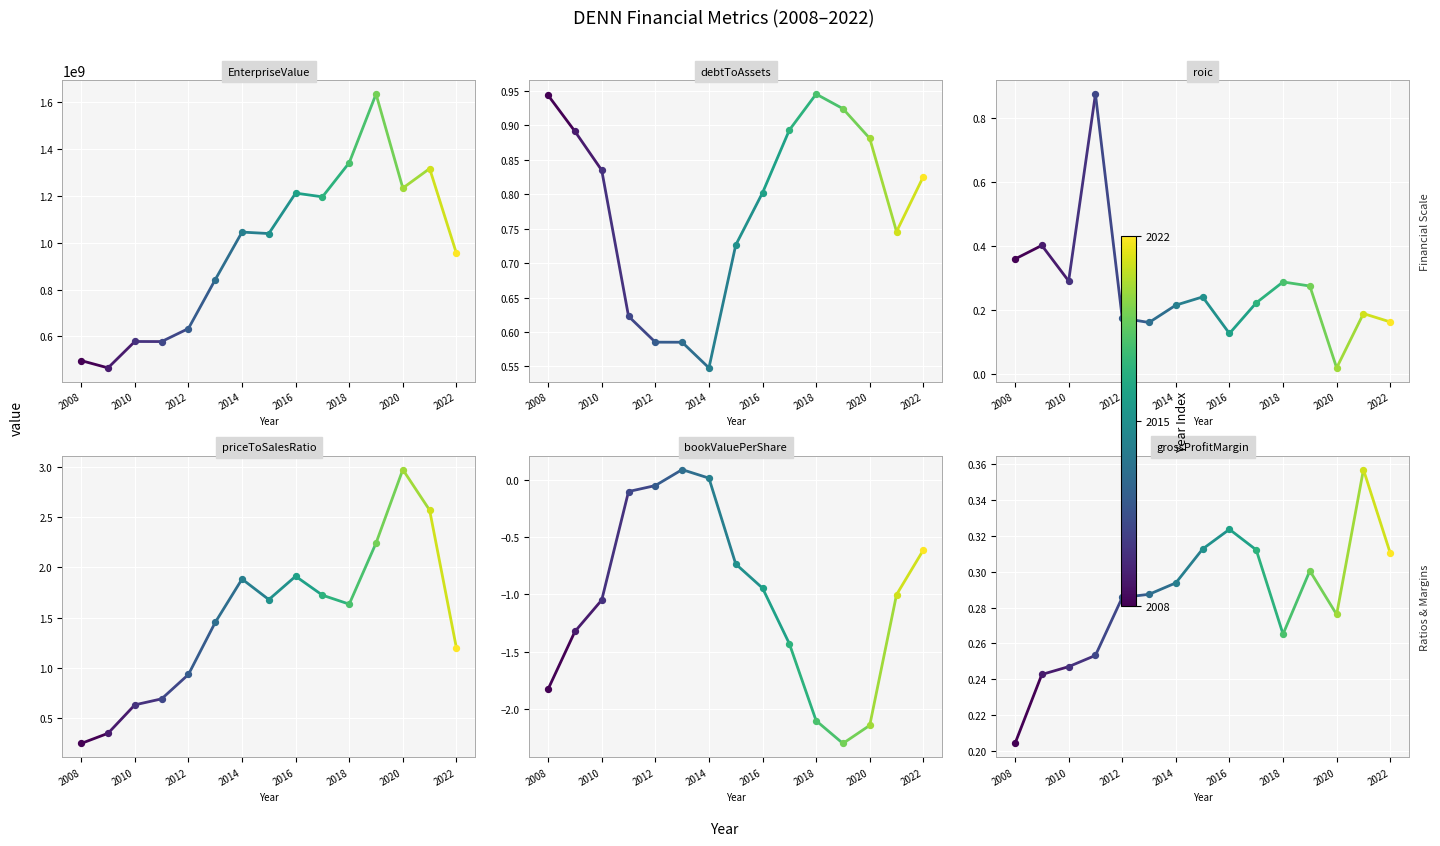

What is the total value across all series at 2008?

496104699.9